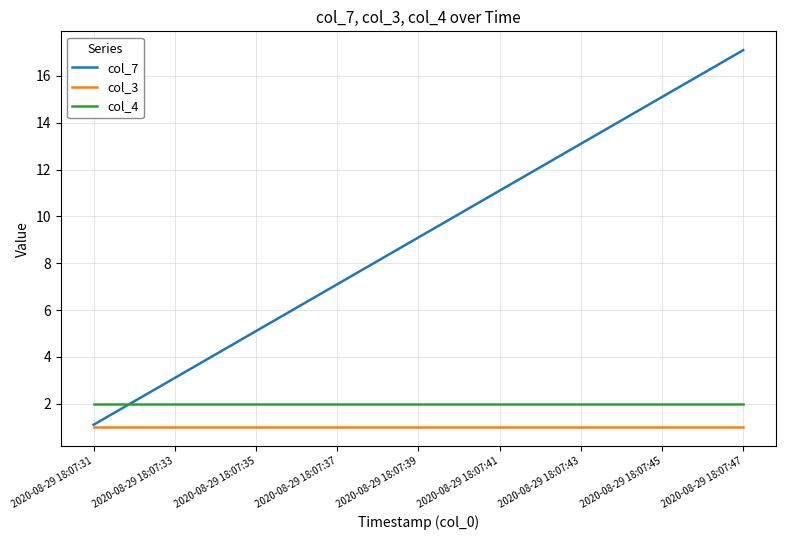

List the series in order of their peak value, highest first.

col_7, col_4, col_3